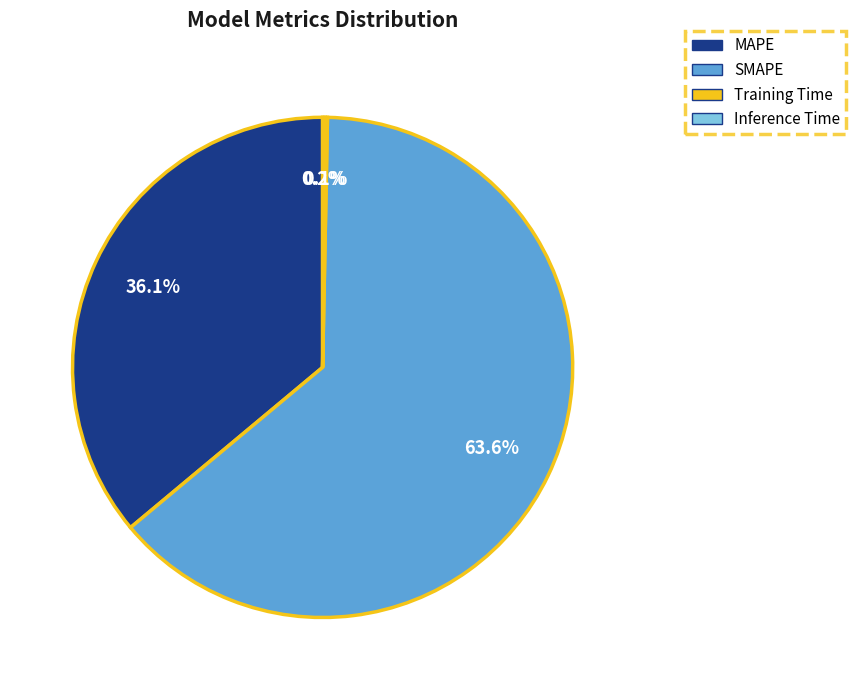

What is the largest slice in the pie chart?

SMAPE